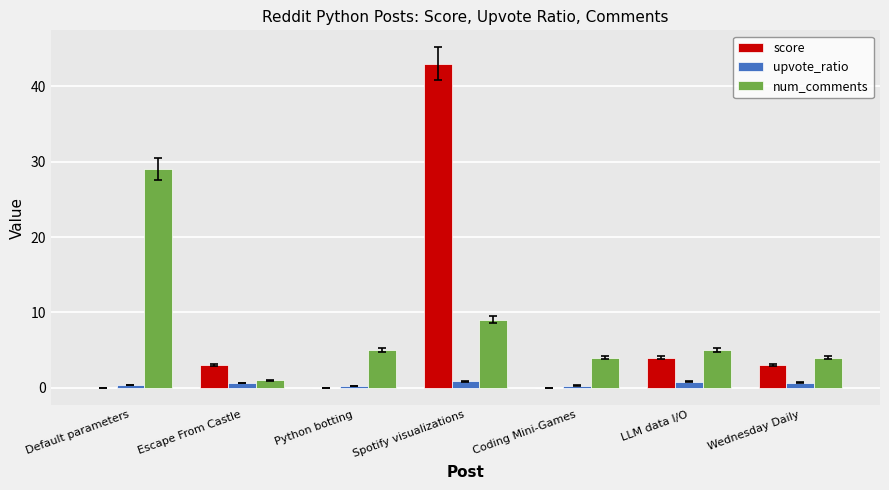

Where is num_comments nearest to the value 15?

Spotify visualizations